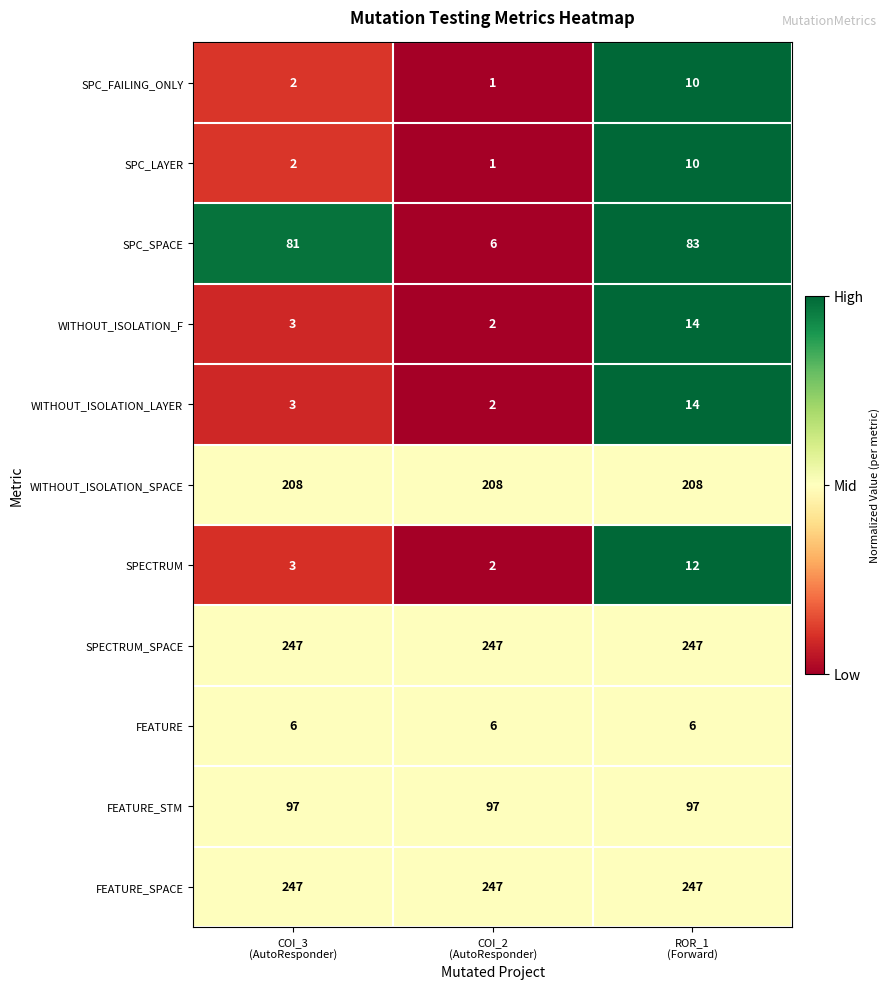

Count the SPC_LAYER values in the range 1 to 10.

3